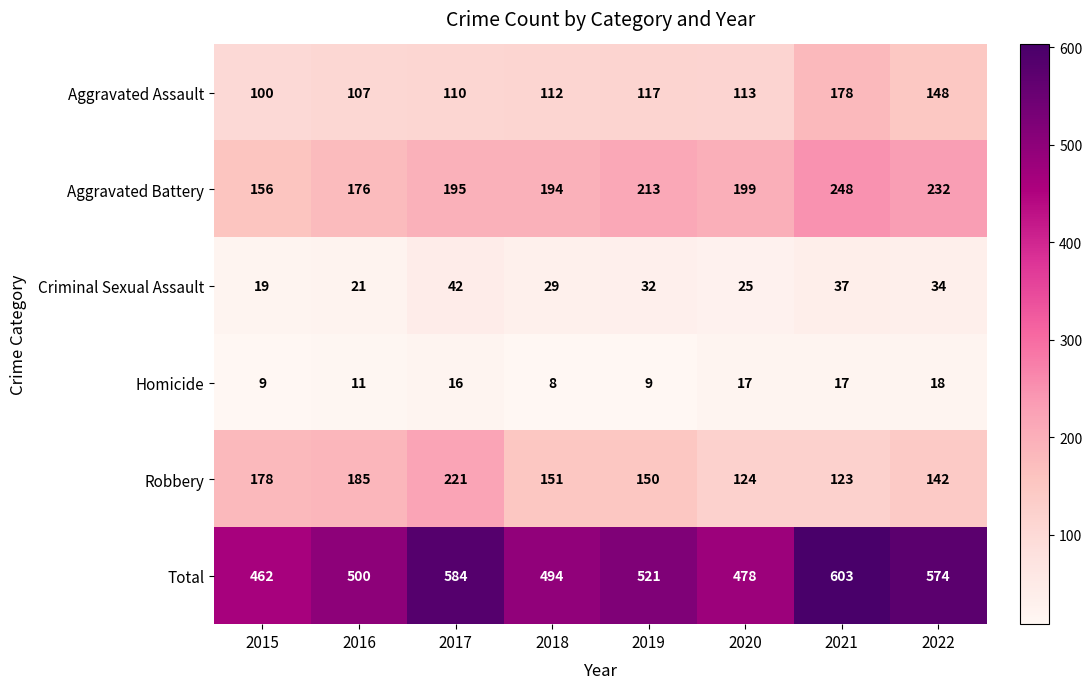

Which series has the largest range (max minus min)?

Total